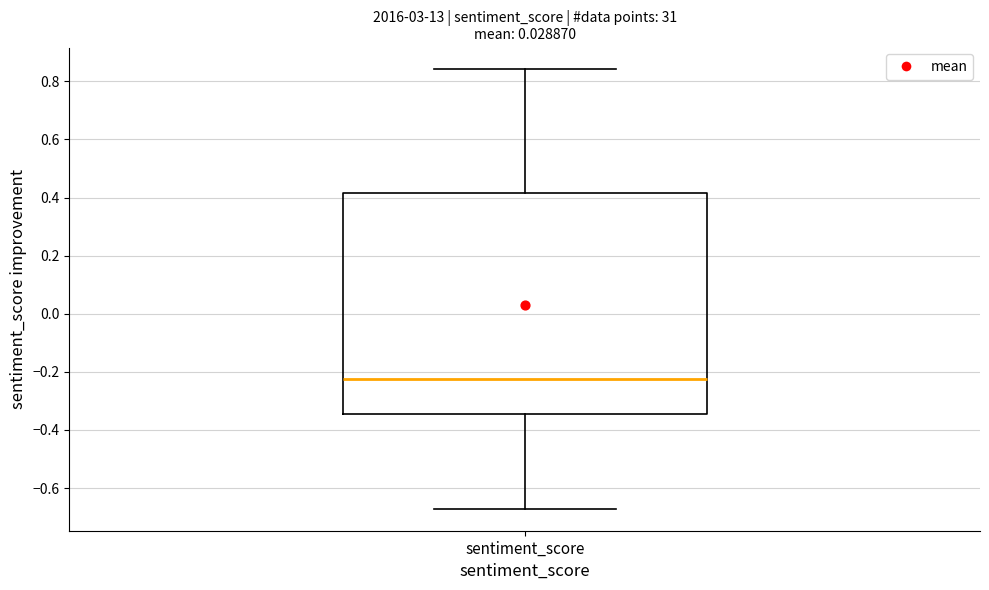

Read this box plot against the y-axis: the position of the median line, the range covered by the box, and the ends of both whiskers. The values are not printed on the chart, so give them approximately, as read against the axis.

median -0.22, box -0.34 to 0.42, whiskers -0.68 to 0.84